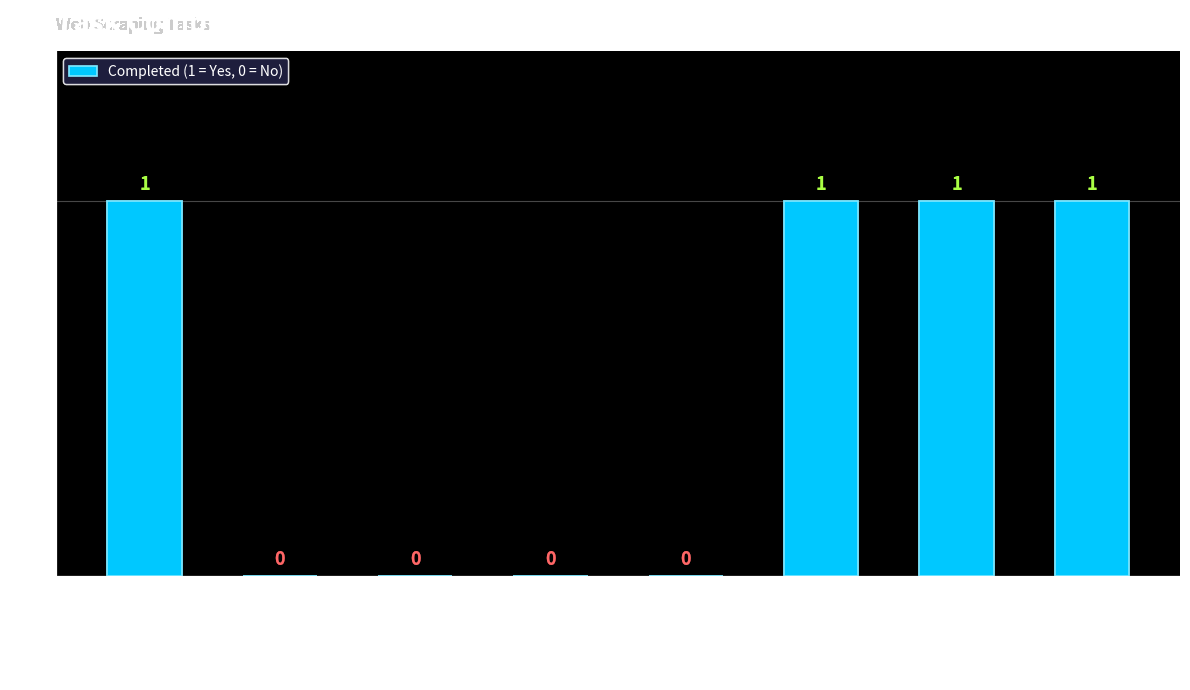

What is the sum of all values?

4